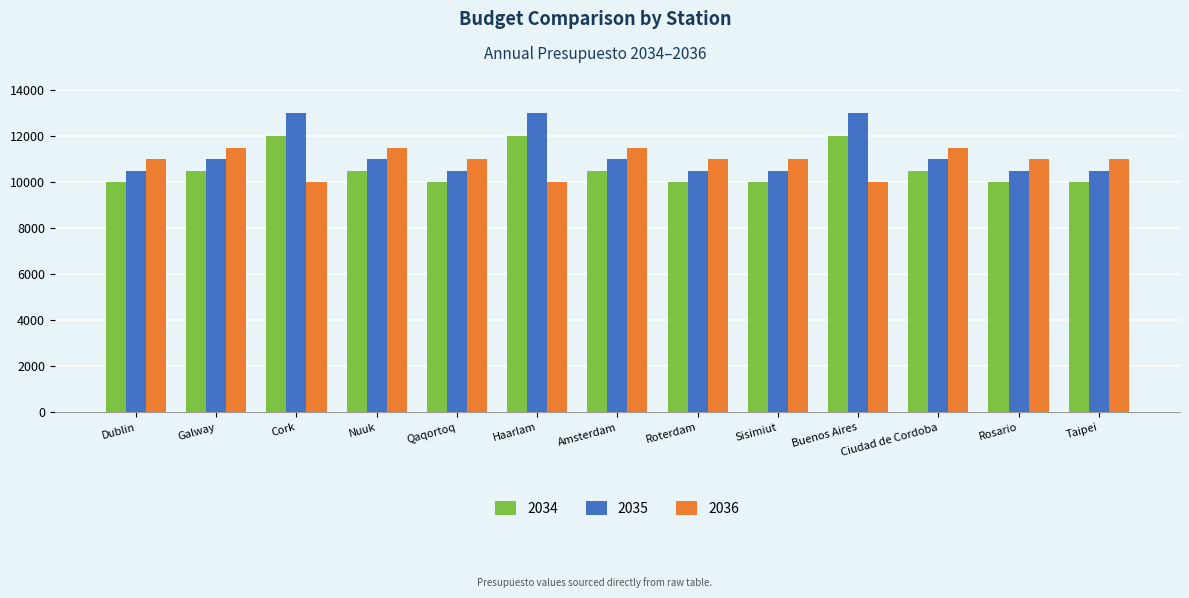

What is the difference between the second highest and second lowest values in the 2036 series?

1500